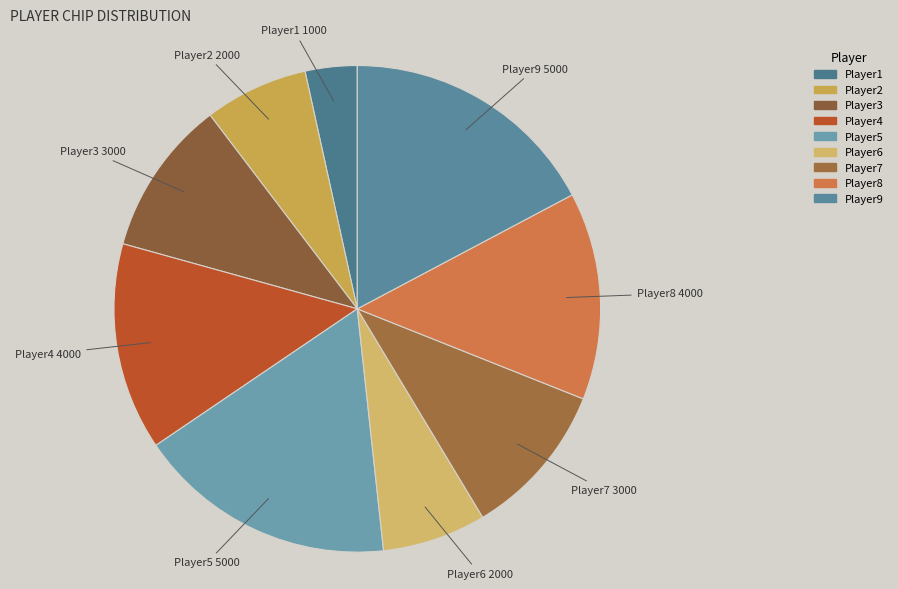

Is it true that Player4 is 27% of the pie?

False